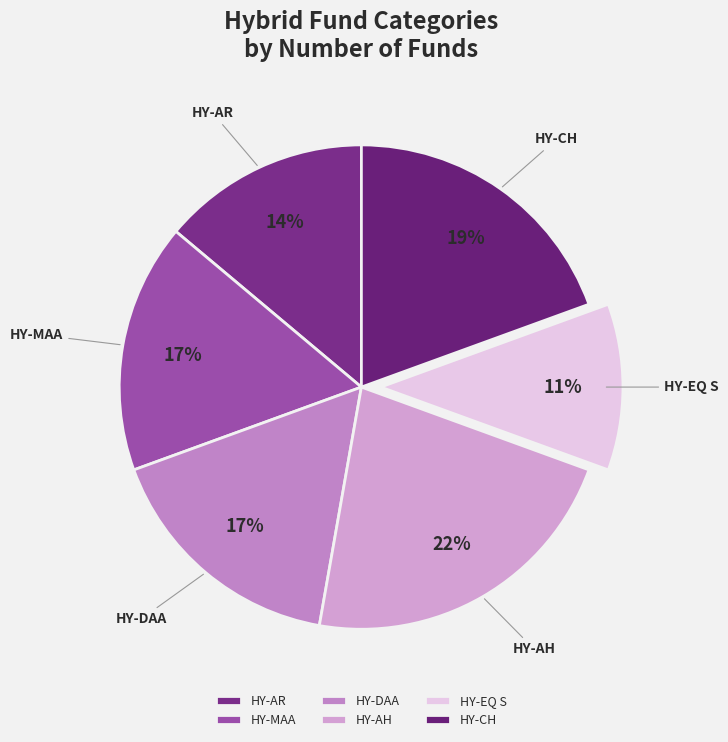

Between HY-AR and HY-MAA, which is larger?

HY-MAA